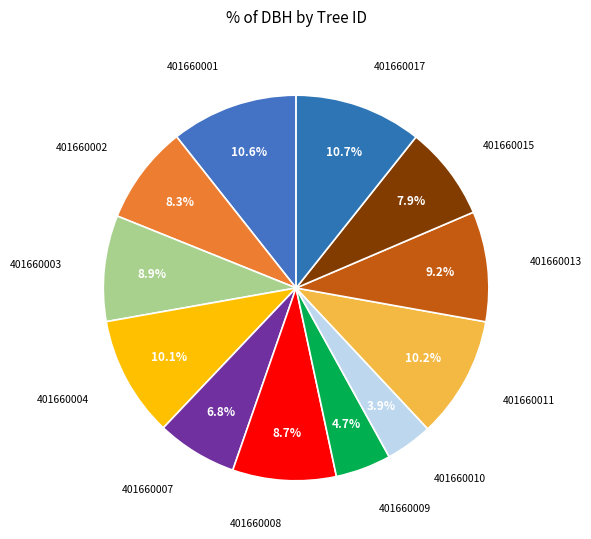

What is the smallest slice in the pie chart?

401660010